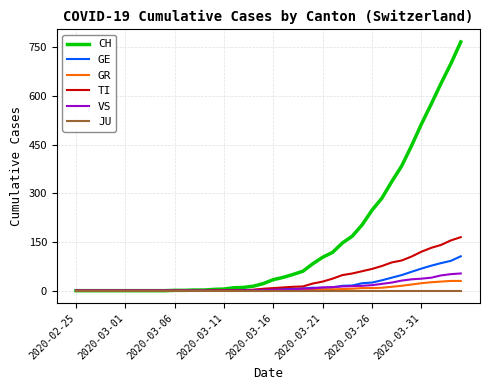

Which series has the largest range (max minus min)?

CH